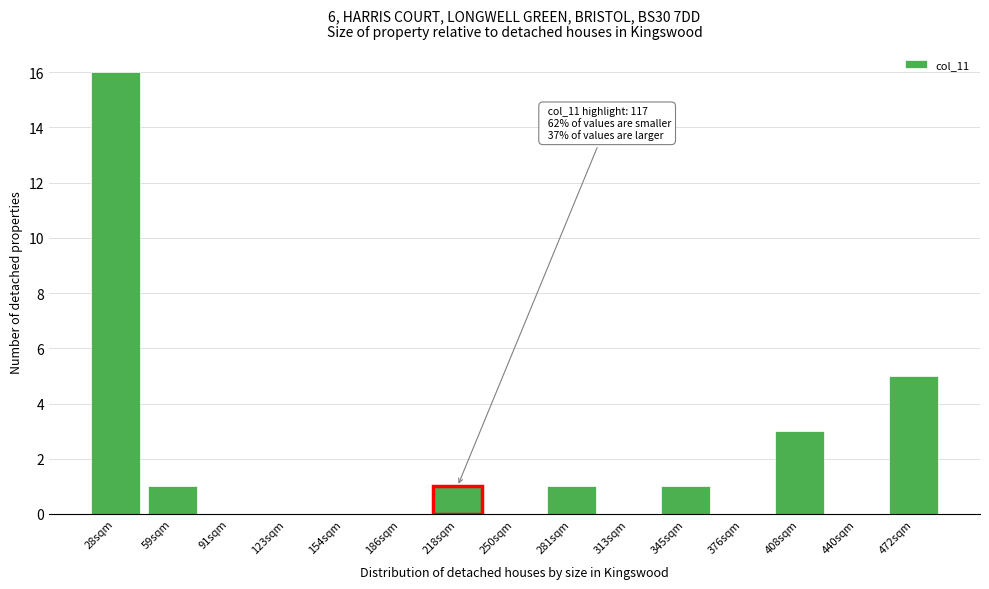

Reading left to right, what are all the values shown in this chart?

28sqm=16	59sqm=1	91sqm=0	123sqm=0	154sqm=0	186sqm=0	218sqm=1	250sqm=0	281sqm=1	313sqm=0	345sqm=1	376sqm=0	408sqm=3	440sqm=0	472sqm=5